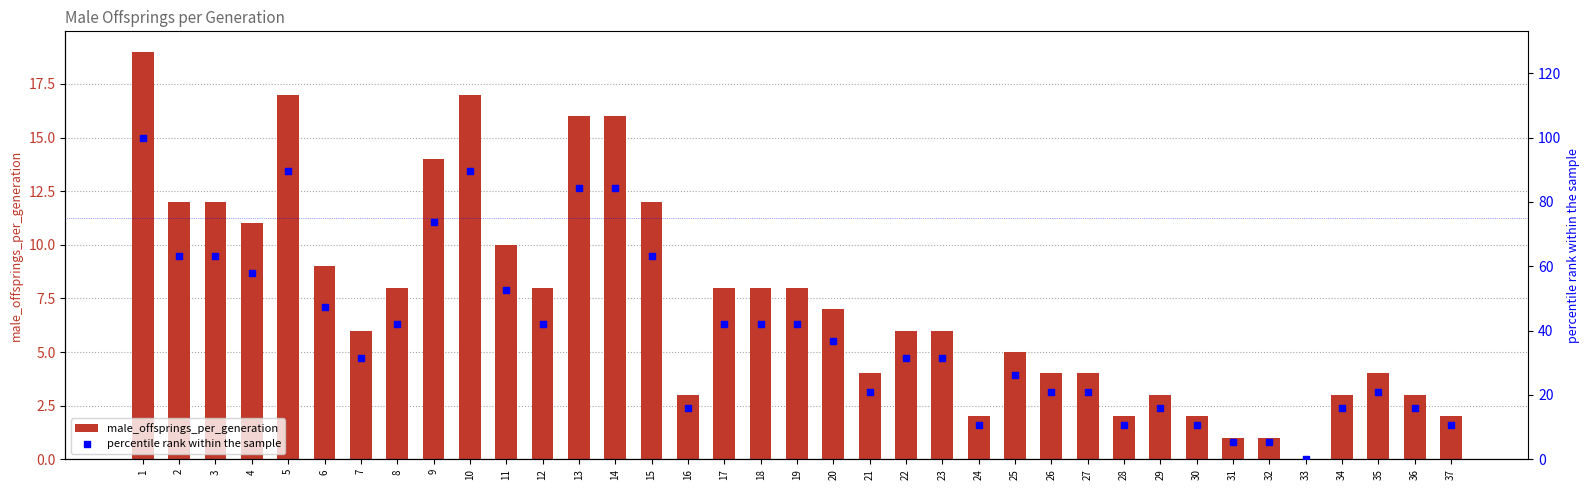

Which series contains the highest Y value?

percentile rank within the sample